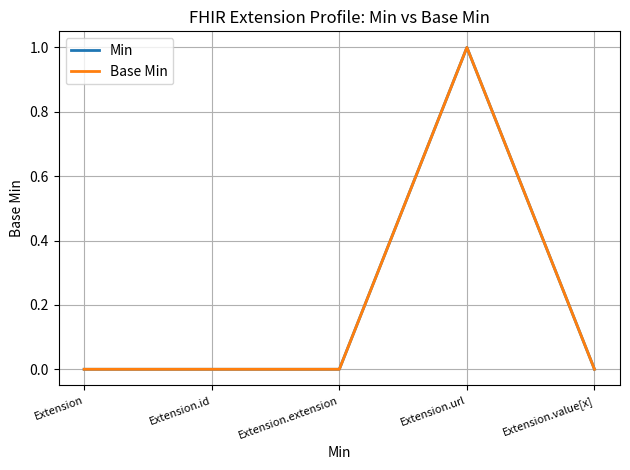

Does the chart display data point markers on the line(s)?

No